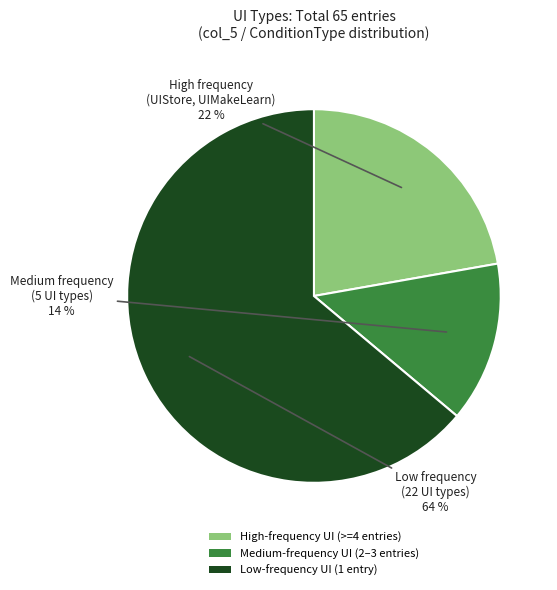

To the nearest percent, what is the difference between the largest and smallest slice percentages?

50%